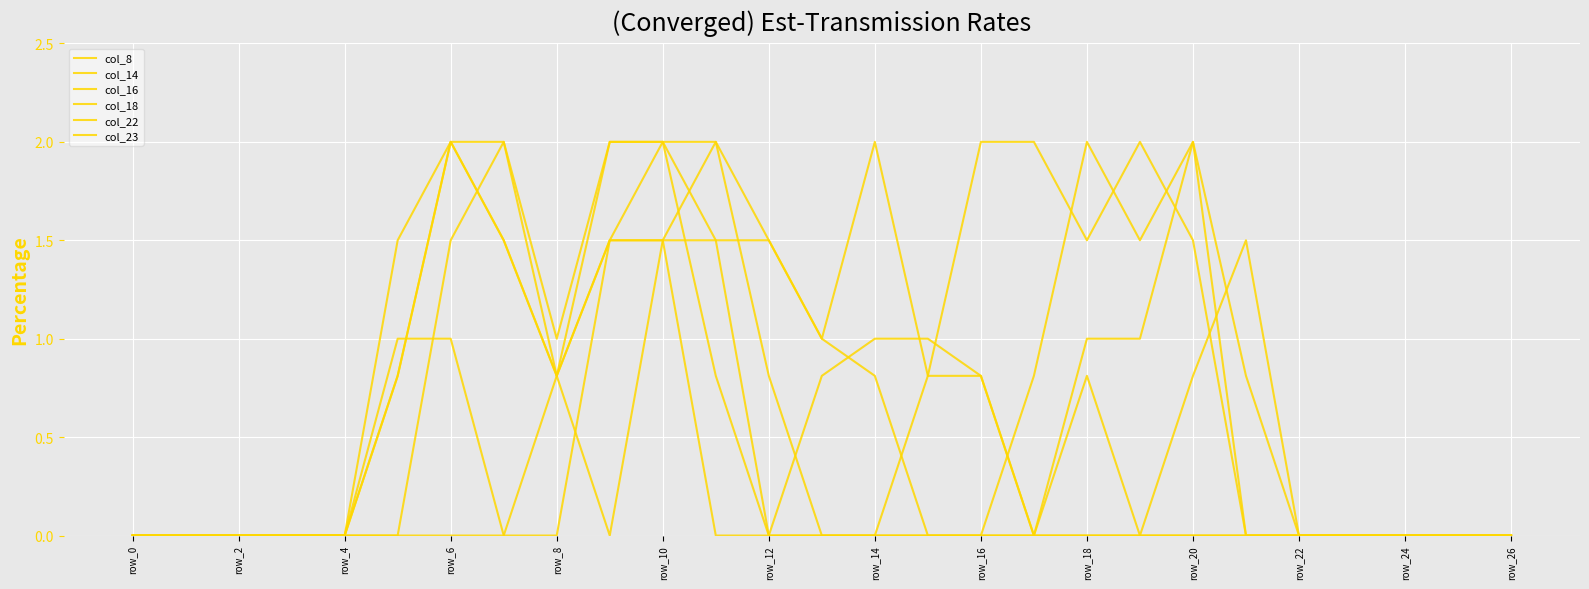

Reading left to right, list all the values displayed in this chart.

col_8: 0.0	0.0	0.0	0.0	0.0	0.0	0.0	0.0	0.8	2.0	2.0	0.8	0.0	0.8	1.0	1.0	0.8	0.0	0.8	0.0	0.8	1.5	0.0	0.0	0.0	0.0	0.0
col_14: 0.0	0.0	0.0	0.0	0.0	0.0	1.5	2.0	0.8	0.0	1.5	2.0	0.8	0.0	0.0	0.0	0.0	0.0	1.0	1.0	2.0	0.8	0.0	0.0	0.0	0.0	0.0
col_16: 0.0	0.0	0.0	0.0	0.0	0.8	2.0	2.0	1.0	2.0	2.0	1.5	0.0	0.0	0.0	0.0	0.0	0.8	2.0	1.5	2.0	0.0	0.0	0.0	0.0	0.0	0.0
col_18: 0.0	0.0	0.0	0.0	0.0	1.0	1.0	0.0	0.0	1.5	1.5	0.0	0.0	0.0	0.0	0.8	2.0	2.0	1.5	2.0	1.5	0.0	0.0	0.0	0.0	0.0	0.0
col_22: 0.0	0.0	0.0	0.0	0.0	1.5	2.0	1.5	0.8	1.5	1.5	1.5	1.5	1.0	2.0	0.8	0.8	0.0	0.0	0.0	0.0	0.0	0.0	0.0	0.0	0.0	0.0
col_23: 0.0	0.0	0.0	0.0	0.0	0.8	2.0	1.5	0.8	1.5	2.0	2.0	1.5	1.0	0.8	0.0	0.0	0.0	0.0	0.0	0.0	0.0	0.0	0.0	0.0	0.0	0.0